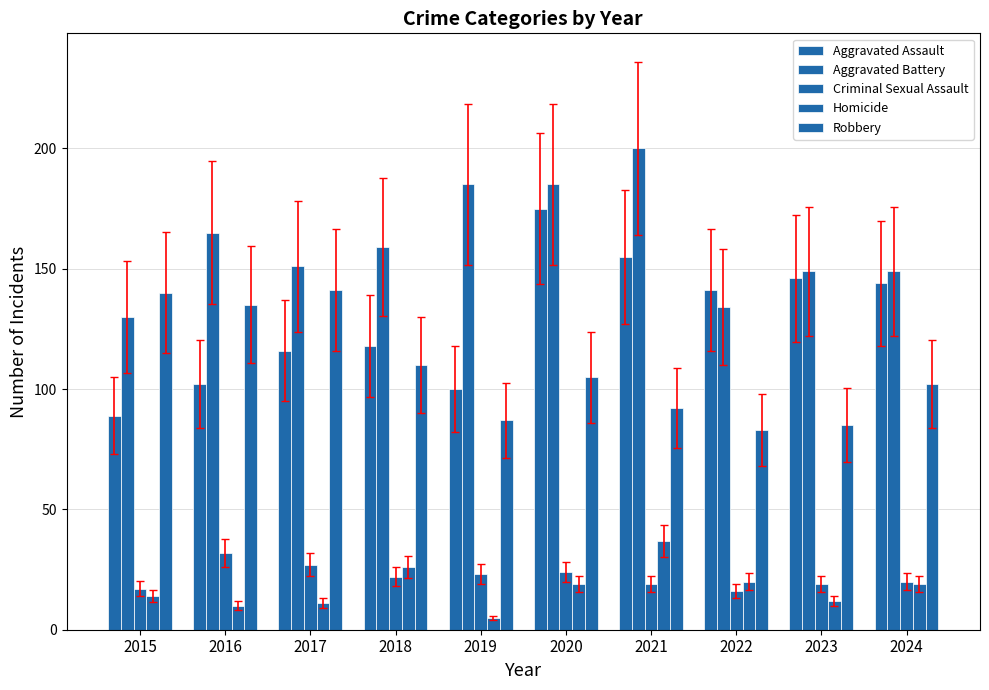

At how many categories does at least one series exceed 116?

10